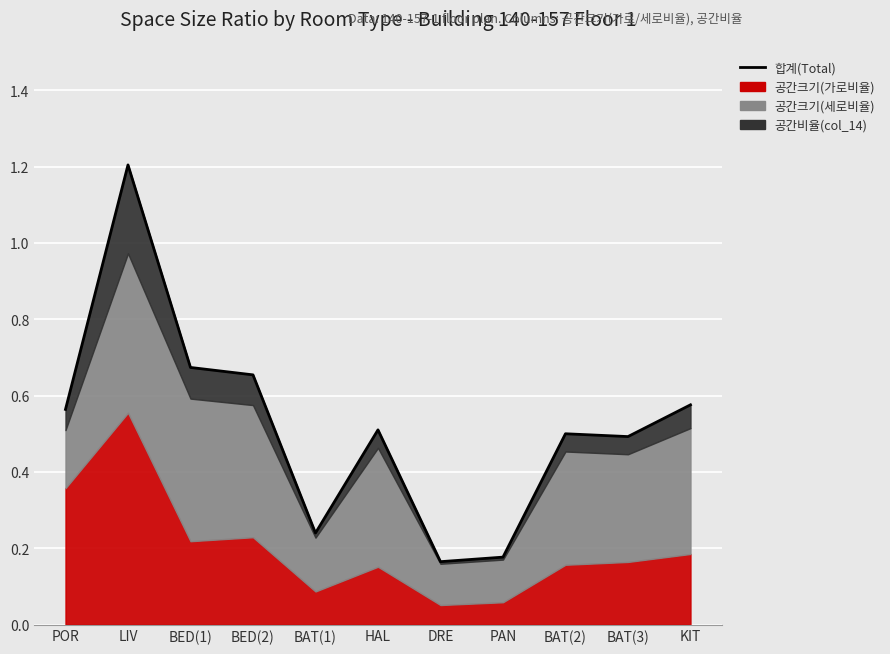

The chart shows a value of 0.5 at BAT(2). True or false?

True